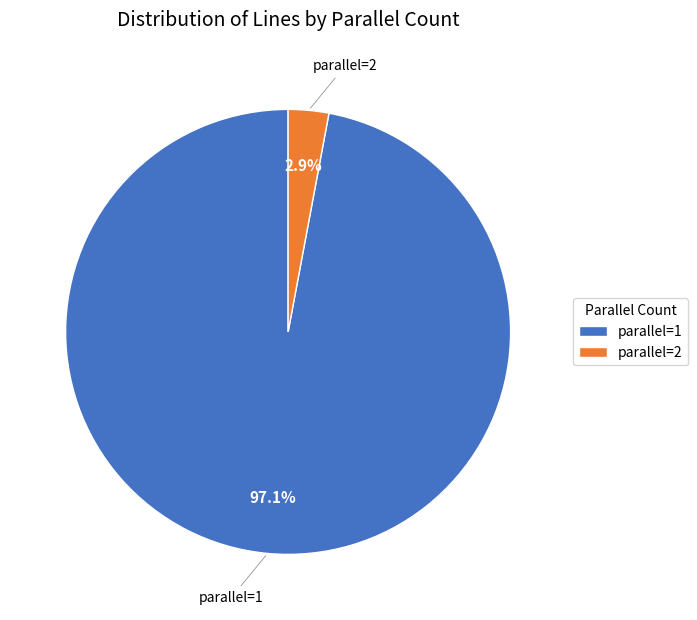

Which slice is the largest?

parallel=1